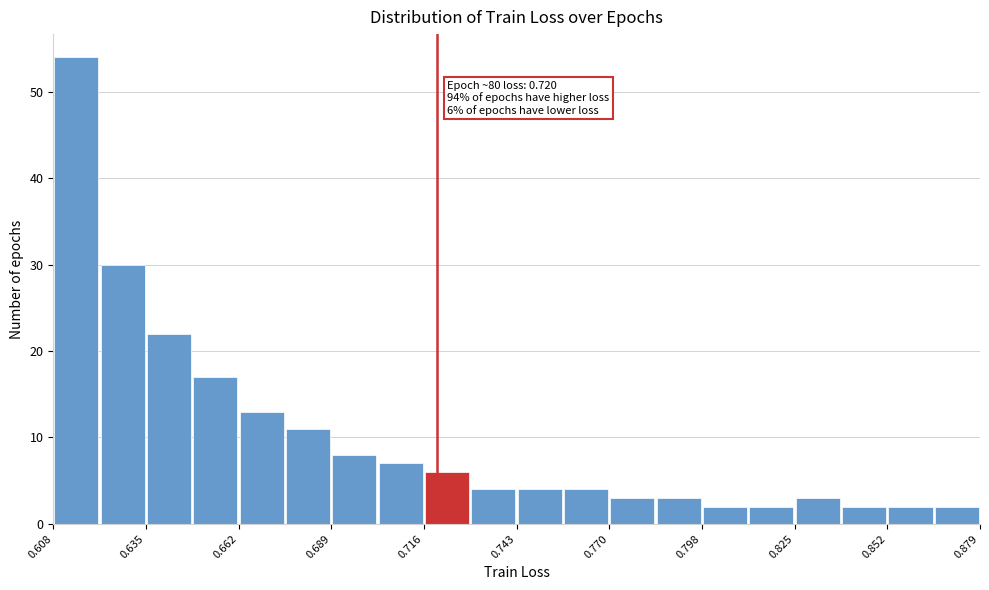

Around what value on the x-axis is the tallest bar? Give the approximate position of its centre, as read against the axis.

0.615